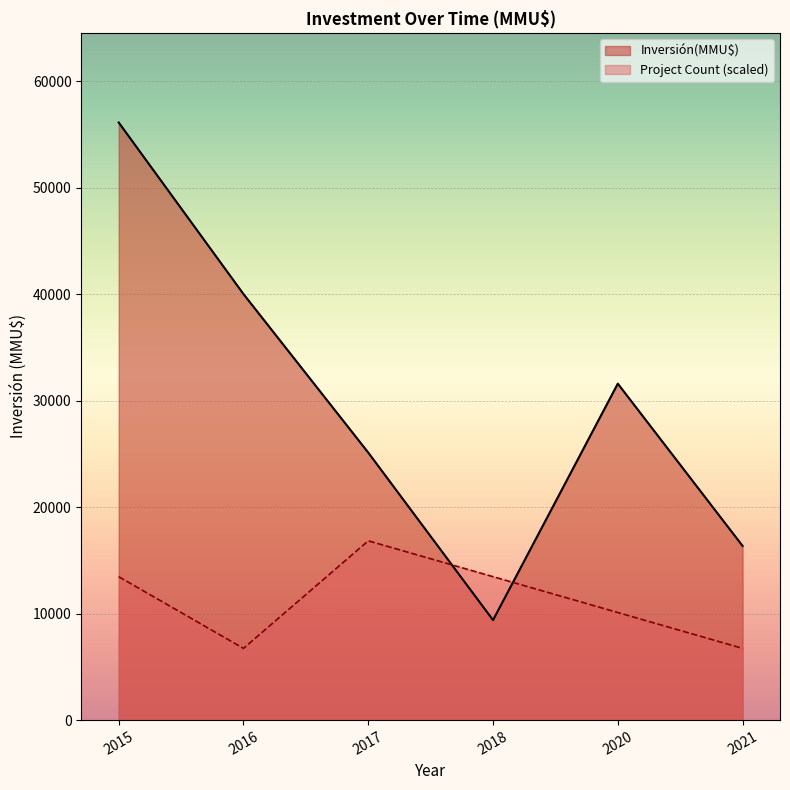

Which has a higher value, 2017 or 2015?

2015